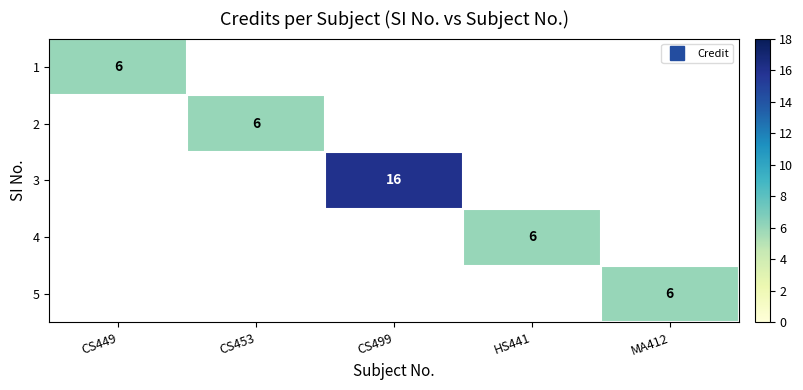

The 3 series shows 16.0 at CS499. True or false?

True